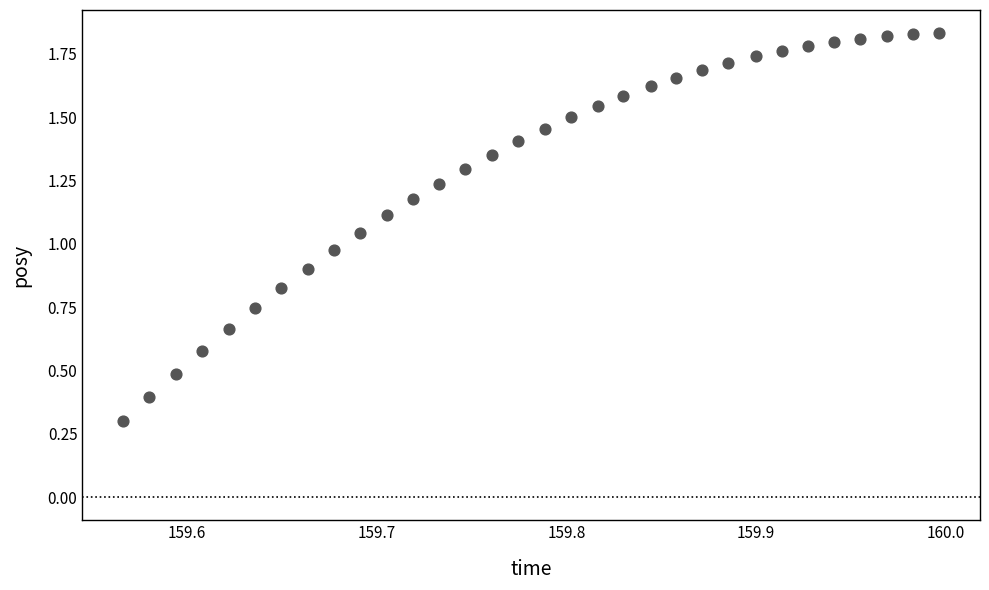

What is the range of X values (max minus min)?

0.4